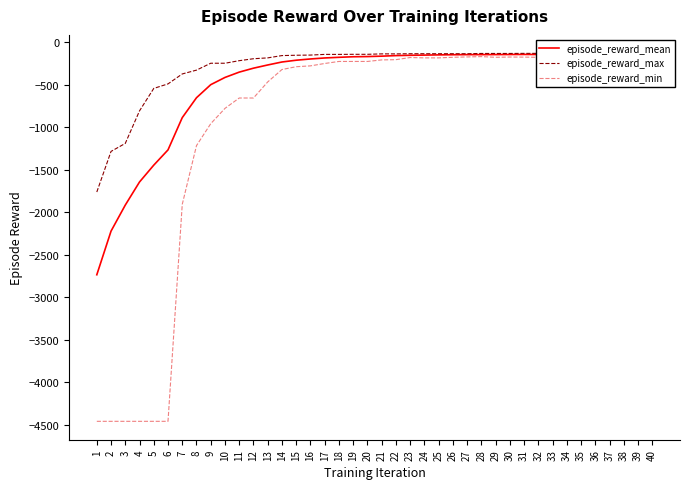

True or false: episode_reward_min has a value of -469.0 at 13.

True